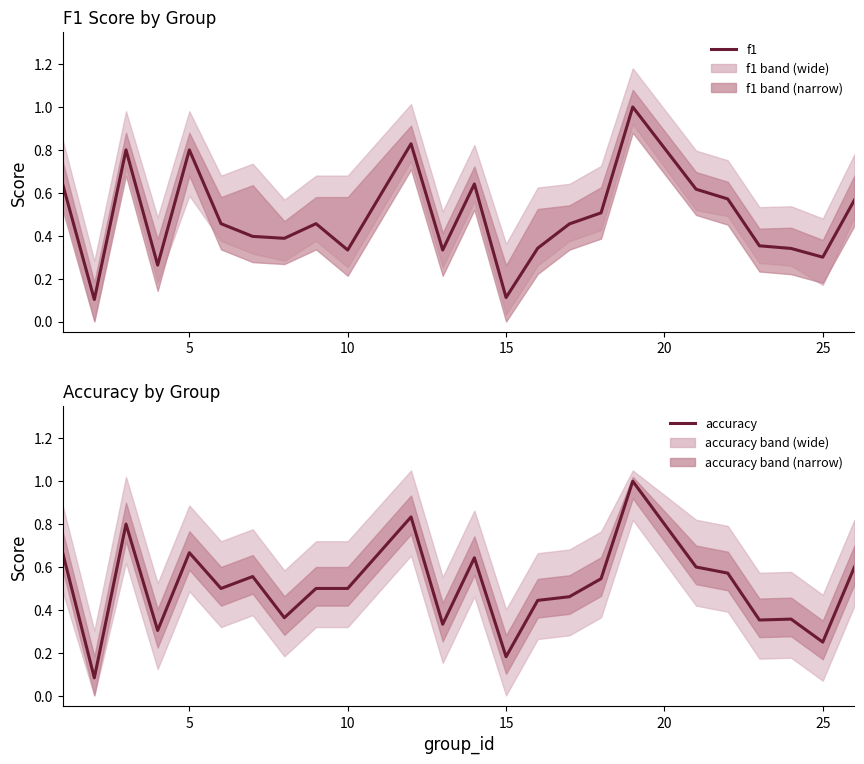

What is the value of the f1 point at the 4th from the left?

0.3